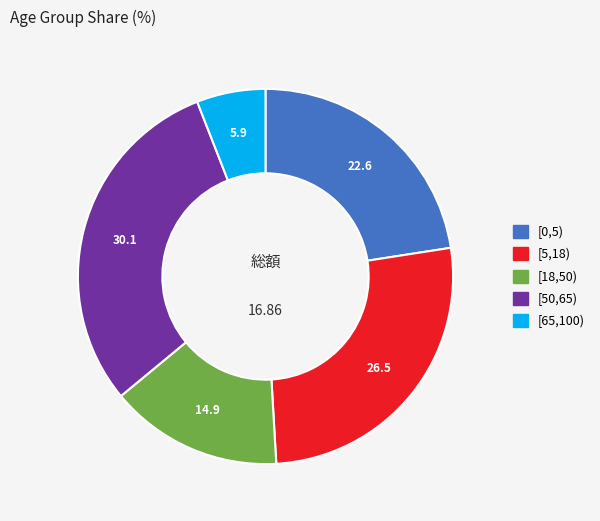

Which slice is the largest?

[50,65)